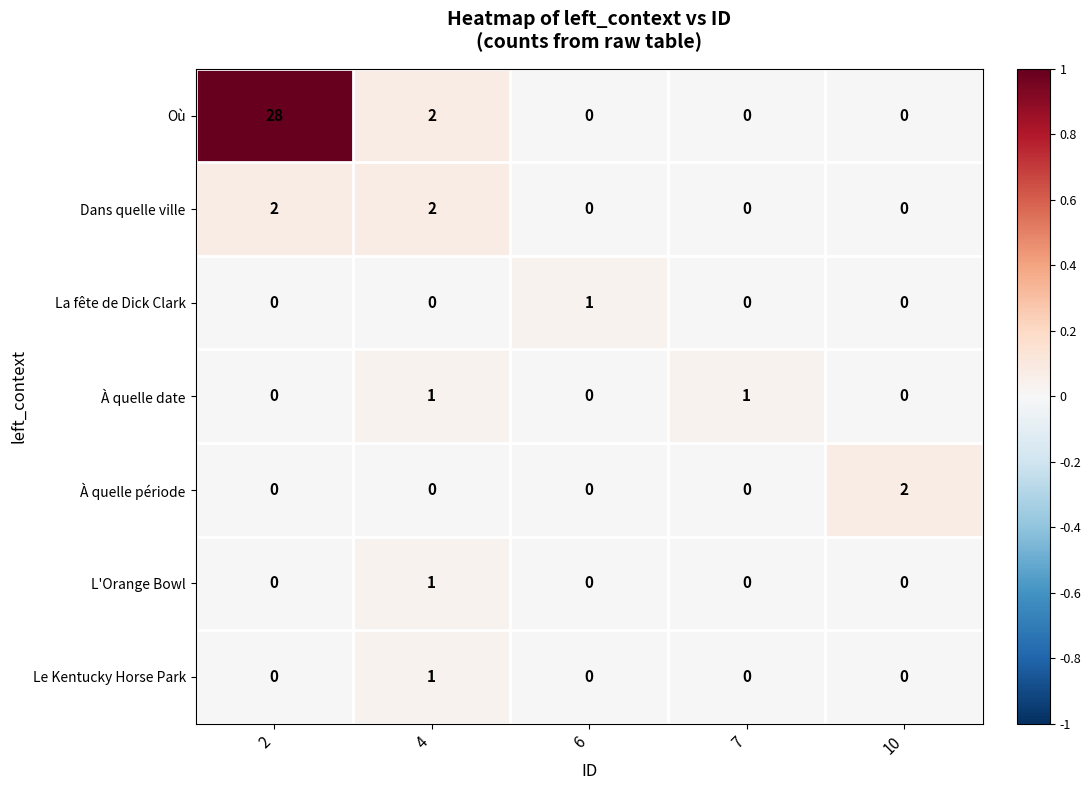

Which series has the widest spread of values?

Où